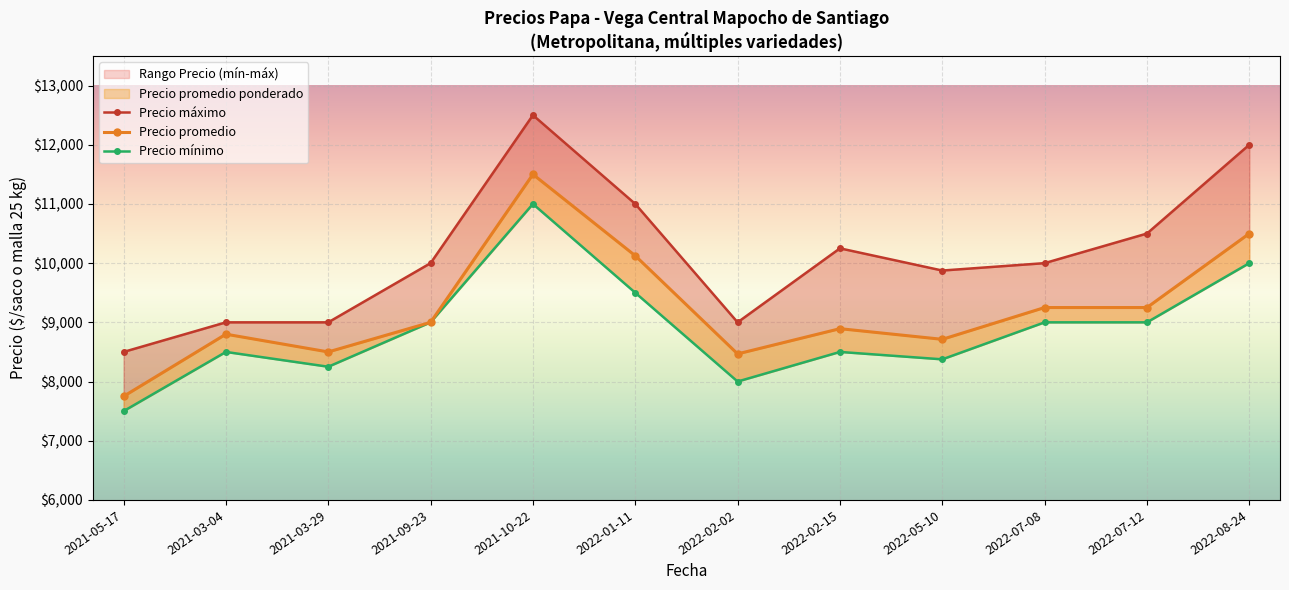

What is the spread (max minus min) of values at 2022-05-10?

1500